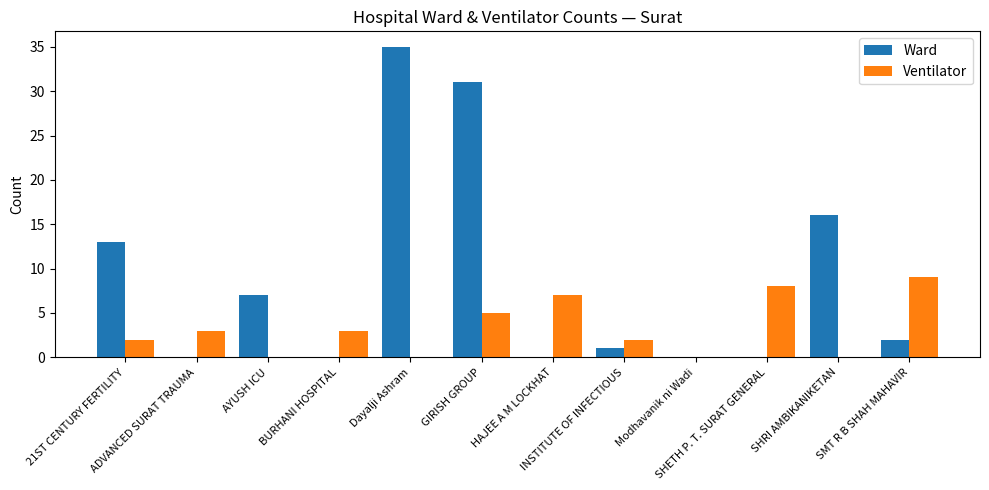

How many categories are shown in the chart?

12